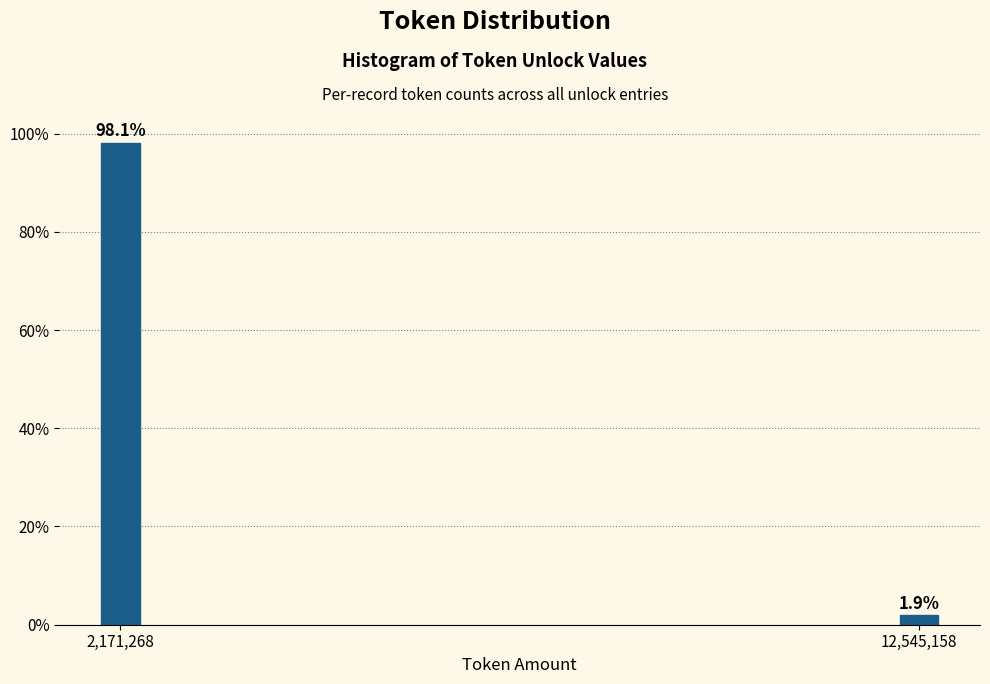

Reading left to right, what are all the values shown in this chart?

98.1	1.9